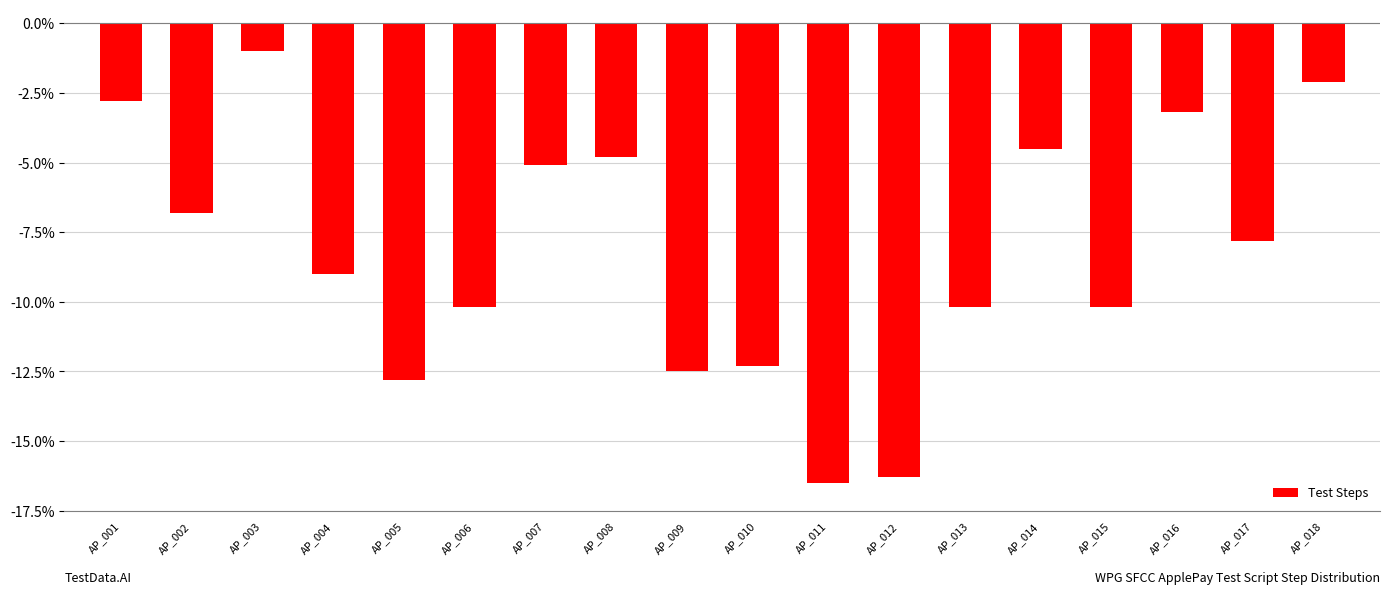

What is the change in value from AP_001 to AP_013?

-7.4